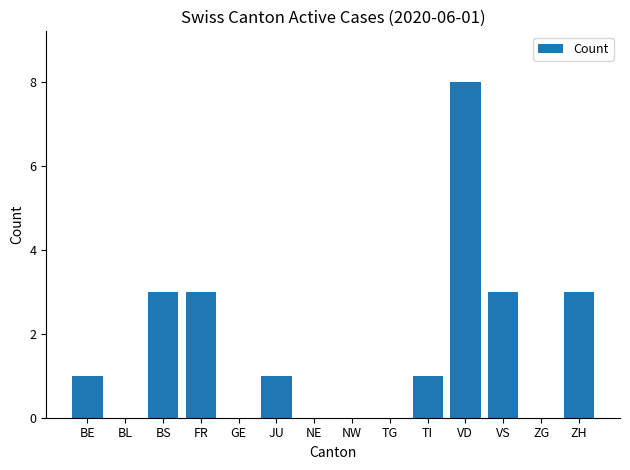

True or false: the data shows 3 at VS.

True